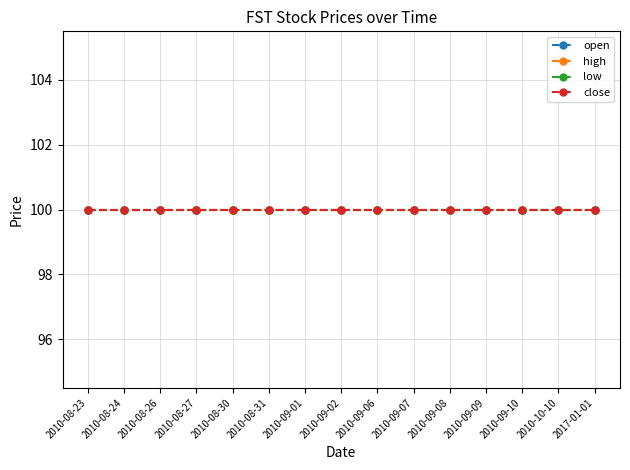

True or false: high has more than 1 points higher than both neighbors.

False